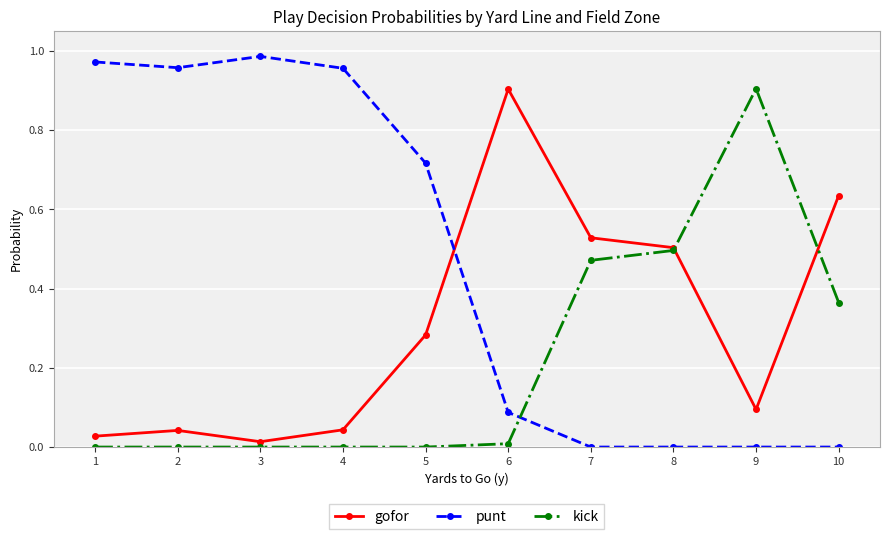

What are all the series names shown in the legend?

gofor, punt, kick